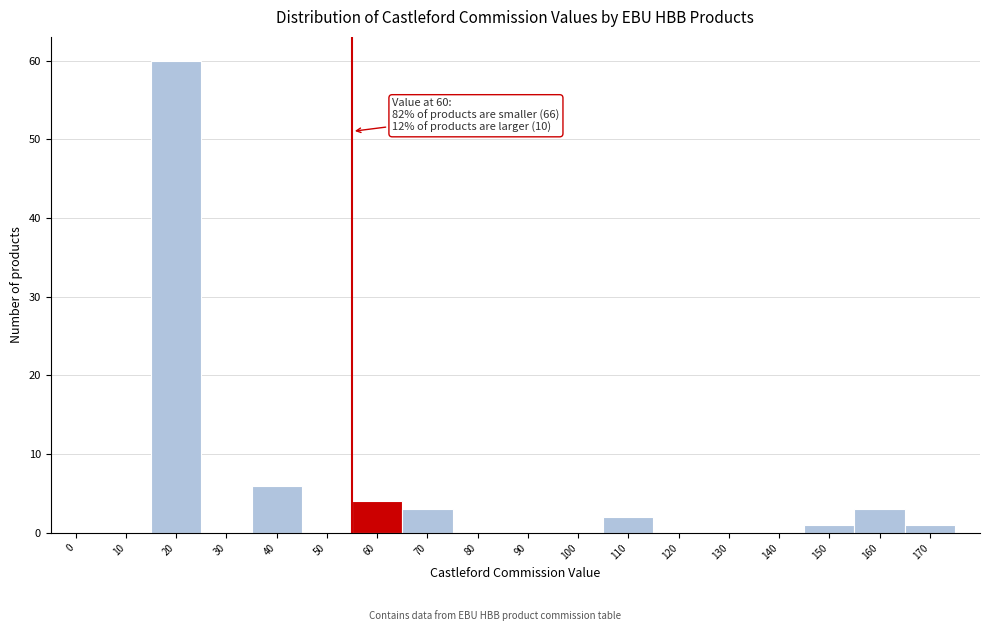

Reading left to right, list all the values displayed in this chart.

0=0	10=0	20=60	30=0	40=6	50=0	60=4	70=3	80=0	90=0	100=0	110=2	120=0	130=0	140=0	150=1	160=3	170=1